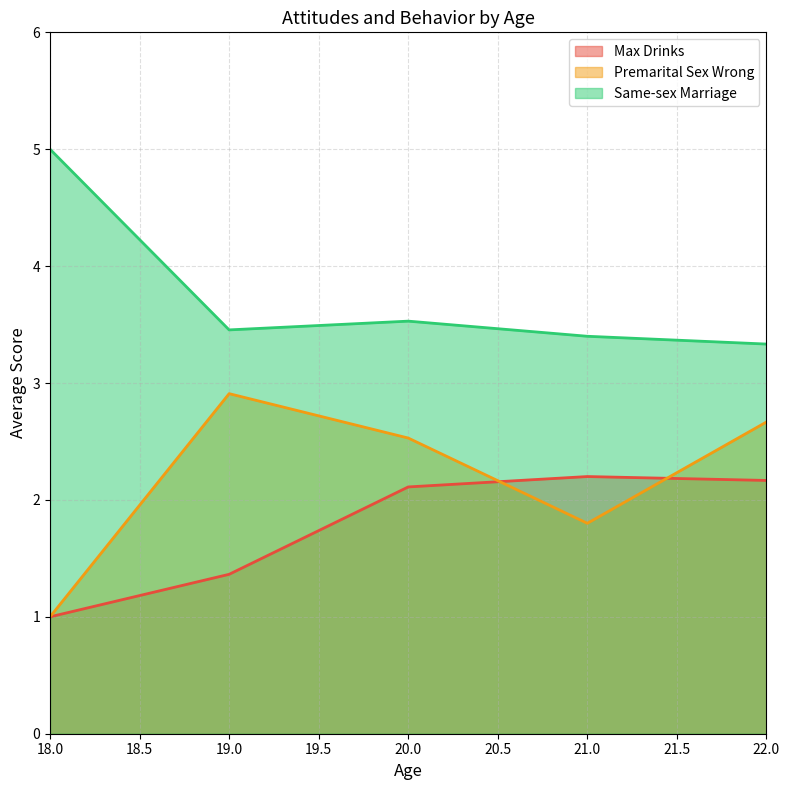

Where is the first local maximum for Premarital Sex Wrong?

19.0